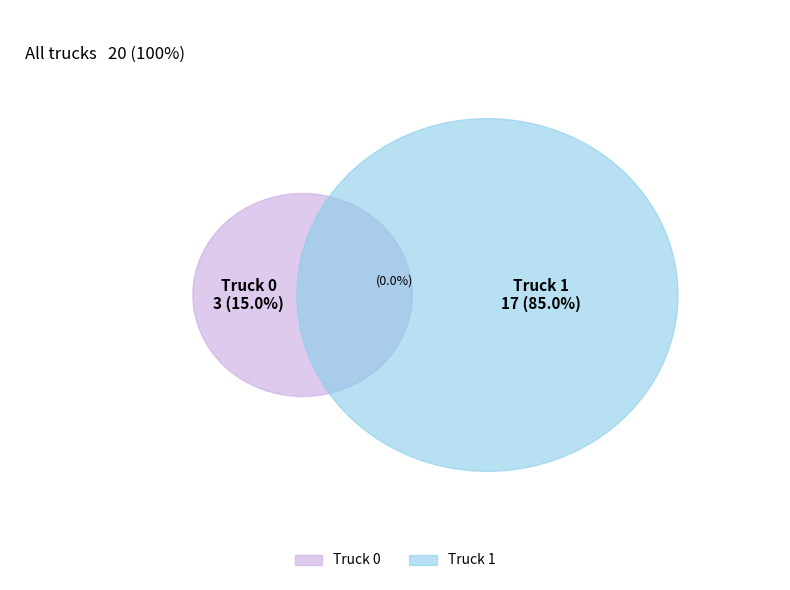

Which category has the biggest portion of the pie?

Truck 1